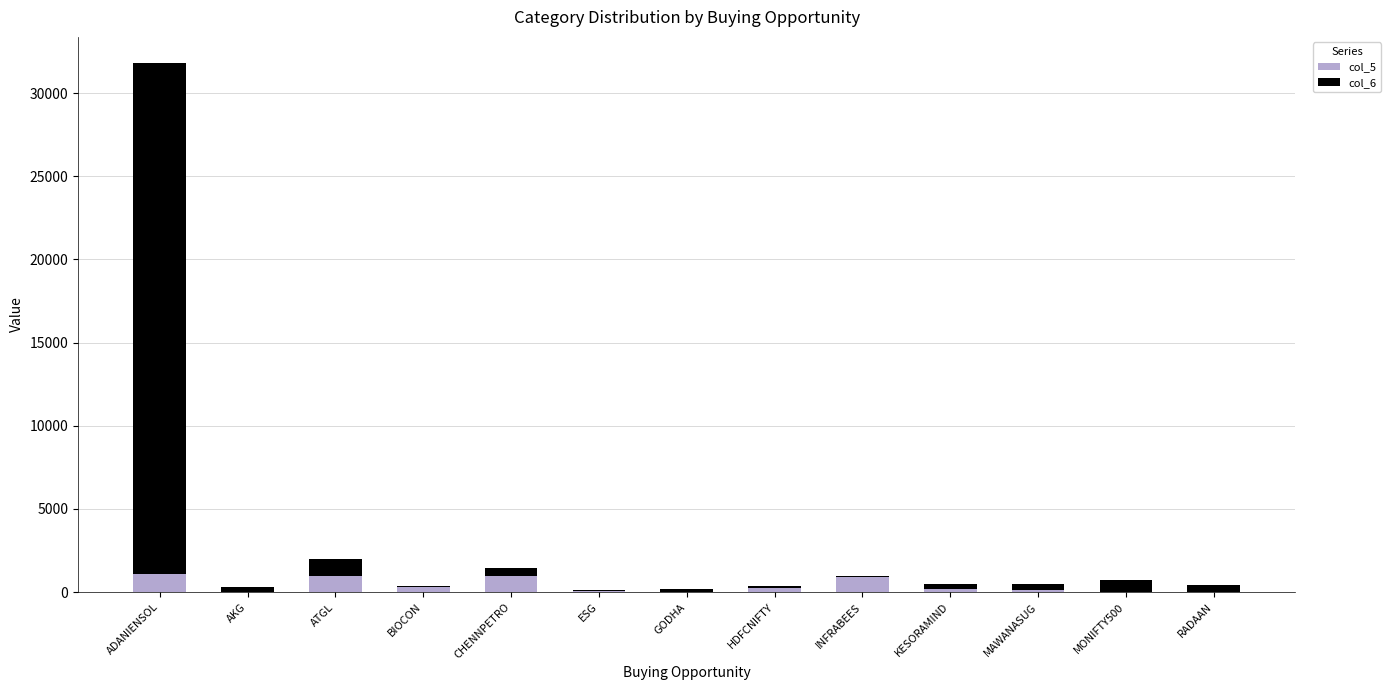

What is the sum of all col_5 values?

4916.9